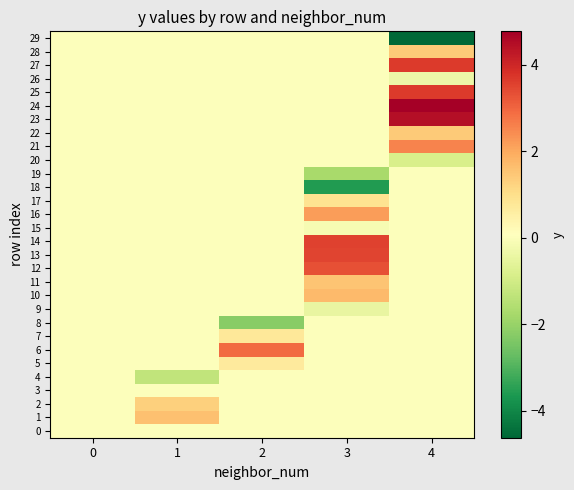

Reading left to right, what are all the values shown in this chart?

0: 0=0.0	1=0.0	2=0.0	3=0.0	4=0.0
1: 0=0.0	1=1.6	2=0.0	3=0.0	4=0.0
2: 0=0.0	1=1.3	2=0.0	3=0.0	4=0.0
3: 0=0.0	1=0.0	2=0.0	3=0.0	4=0.0
4: 0=0.0	1=-1.3	2=0.0	3=0.0	4=0.0
5: 0=0.0	1=0.0	2=0.7	3=0.0	4=0.0
6: 0=0.0	1=0.0	2=2.9	3=0.0	4=0.0
7: 0=0.0	1=0.0	2=0.7	3=0.0	4=0.0
8: 0=0.0	1=0.0	2=-2.2	3=0.0	4=0.0
9: 0=0.0	1=0.0	2=0.0	3=-0.5	4=0.0
10: 0=0.0	1=0.0	2=0.0	3=1.7	4=0.0
11: 0=0.0	1=0.0	2=0.0	3=1.5	4=0.0
12: 0=0.0	1=0.0	2=0.0	3=3.3	4=0.0
13: 0=0.0	1=0.0	2=0.0	3=3.5	4=0.0
14: 0=0.0	1=0.0	2=0.0	3=3.5	4=0.0
15: 0=0.0	1=0.0	2=0.0	3=-0.1	4=0.0
16: 0=0.0	1=0.0	2=0.0	3=2.2	4=0.0
17: 0=0.0	1=0.0	2=0.0	3=0.9	4=0.0
18: 0=0.0	1=0.0	2=0.0	3=-3.6	4=0.0
19: 0=0.0	1=0.0	2=0.0	3=-1.7	4=0.0
20: 0=0.0	1=0.0	2=0.0	3=0.0	4=-0.9
21: 0=0.0	1=0.0	2=0.0	3=0.0	4=2.5
22: 0=0.0	1=0.0	2=0.0	3=0.0	4=1.4
23: 0=0.0	1=0.0	2=0.0	3=0.0	4=4.5
24: 0=0.0	1=0.0	2=0.0	3=0.0	4=4.8
25: 0=0.0	1=0.0	2=0.0	3=0.0	4=3.6
26: 0=0.0	1=0.0	2=0.0	3=0.0	4=-0.3
27: 0=0.0	1=0.0	2=0.0	3=0.0	4=3.6
28: 0=0.0	1=0.0	2=0.0	3=0.0	4=1.4
29: 0=0.0	1=0.0	2=0.0	3=0.0	4=-4.6